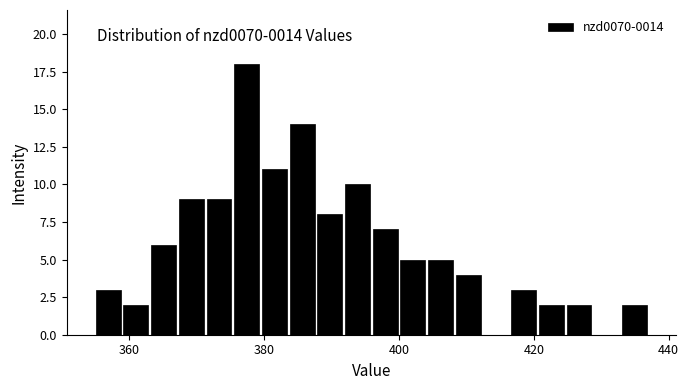

Around what value on the x-axis is the tallest bar? Give the approximate position of its centre, as read against the axis.

378